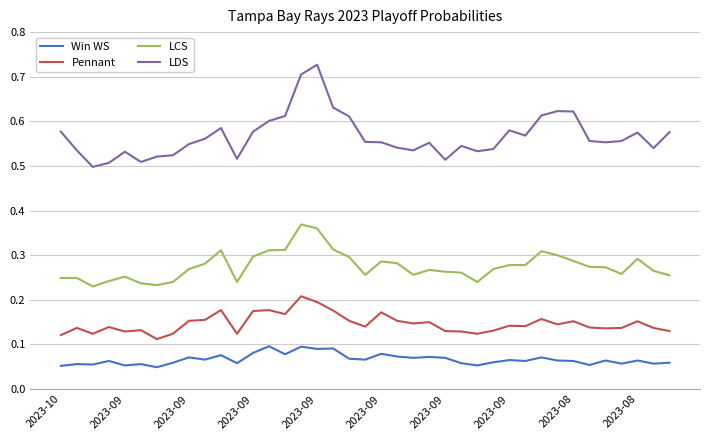

At how many categories does at least one series exceed 0?

39